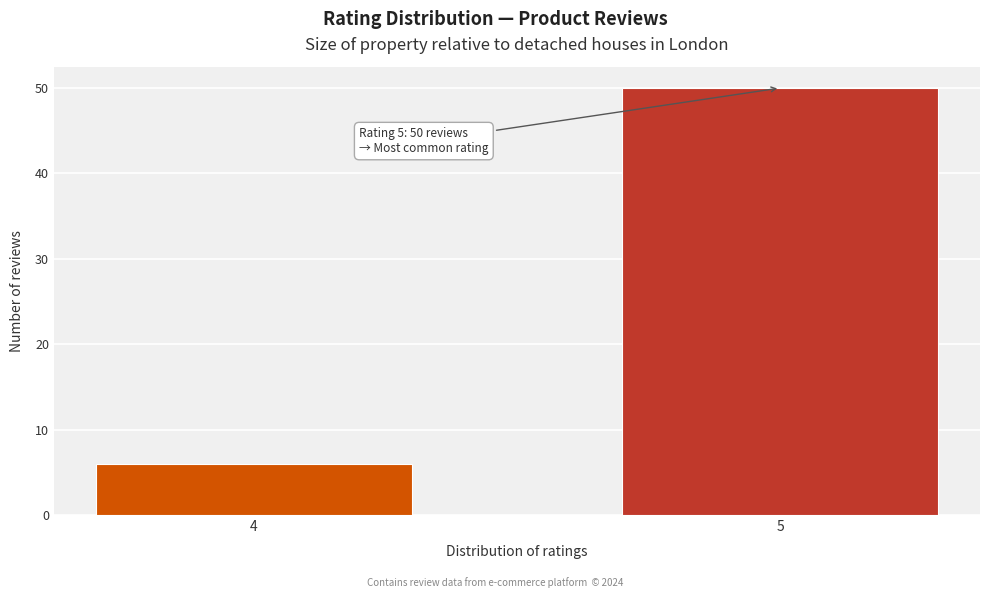

Reading left to right, transcribe all the data shown in this chart.

6	50